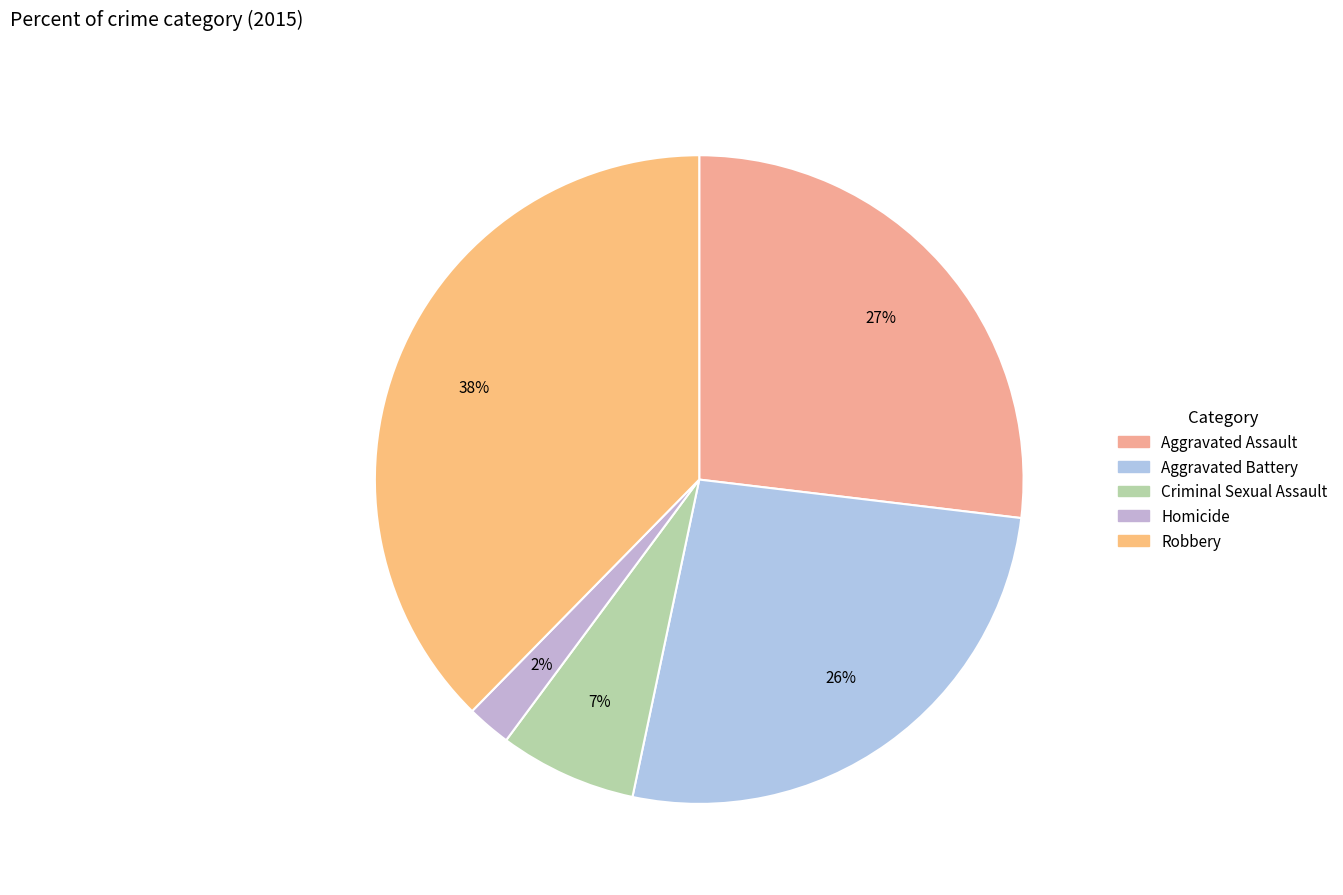

Is Homicide the majority of the pie?

No